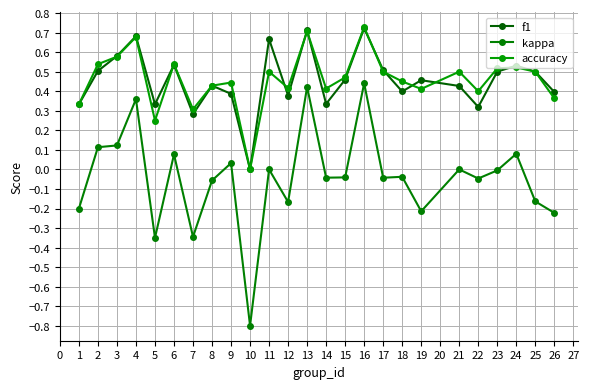

Count the number of categories in the chart.

25